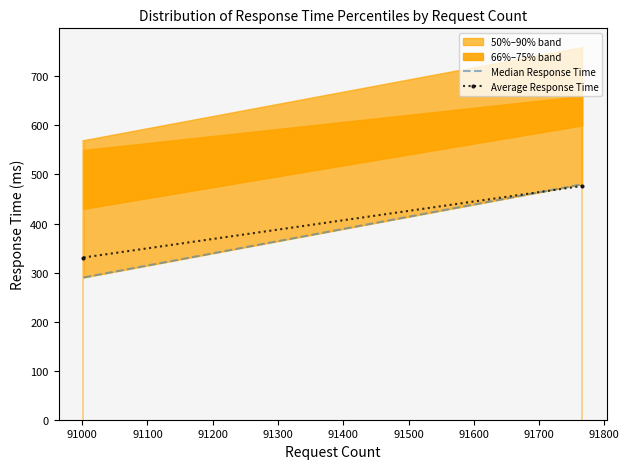

What is the value of the Median Response Time point at the 2nd from the left?

480.0